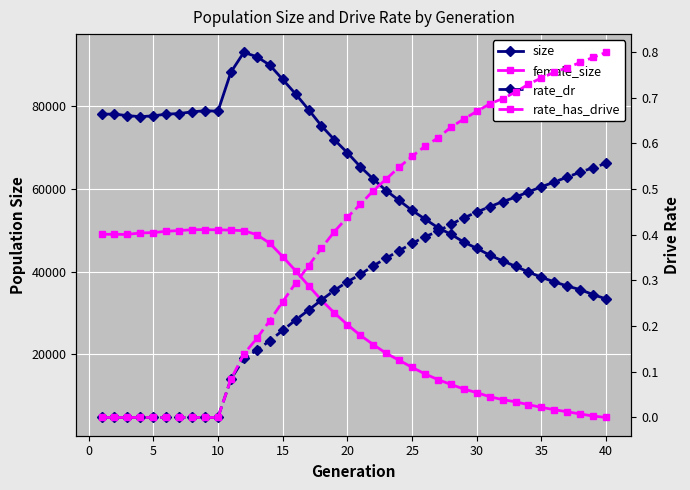

Rank the series at 20 from lowest to highest value.

rate_dr, rate_has_drive, female_size, size